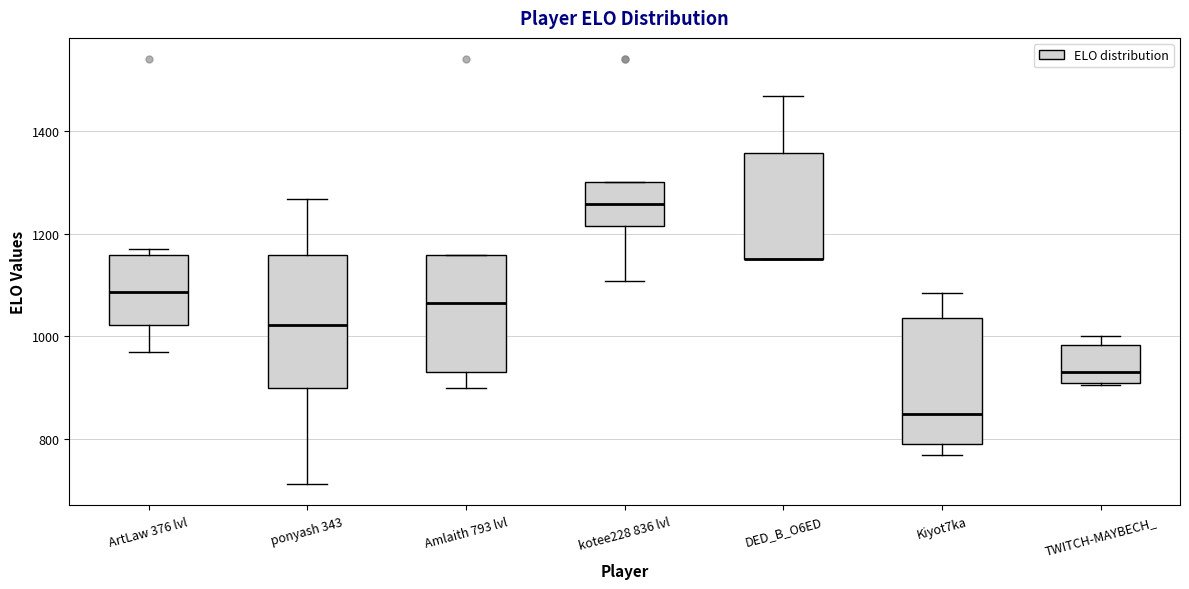

Reading left to right, transcribe this box plot: for each box, give where its median line is, the range the box spans, and where its two whiskers end, as read against the y-axis. The values are not printed on the chart, so give them approximately, as read against the axis.

ArtLaw 376 lvl: median 1080, box 1020 to 1160, whiskers 980 to 1180
ponyash 343: median 1020, box 900 to 1160, whiskers 720 to 1260
Amlaith 793 lvl: median 1060, box 940 to 1160, whiskers 900 to 1160
kotee228 836 lvl: median 1260, box 1220 to 1300, whiskers 1100 to 1300
DED_B_O6ED: median 1160 (drawn on the box's lower edge), box 1160 to 1360, whiskers 1160 to 1460
Kiyot7ka: median 860, box 800 to 1040, whiskers 780 to 1080
TWITCH-MAYBECH_: median 940, box 920 to 980, whiskers 900 to 1000